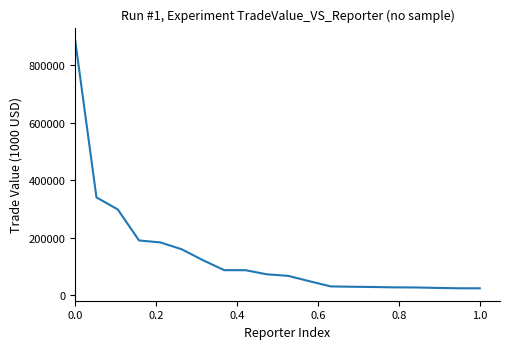

What is the difference between the maximum and minimum values?

864944.7